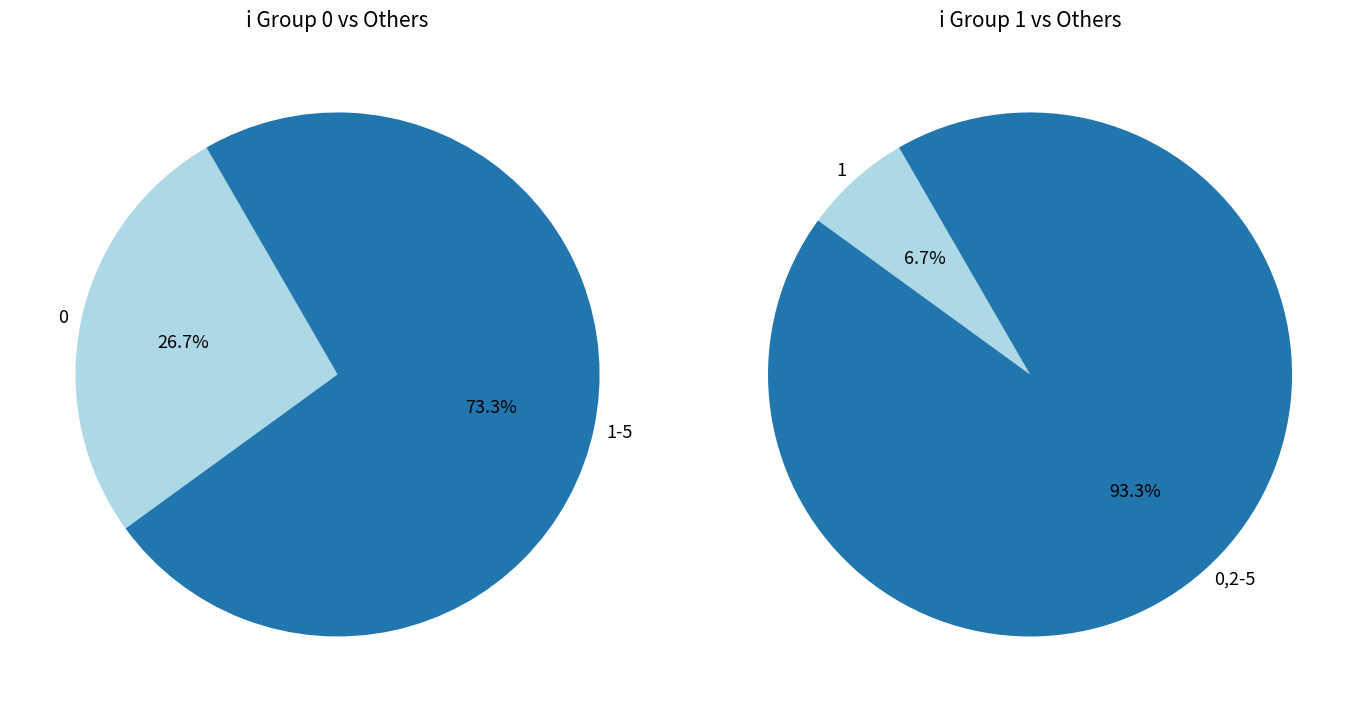

Is there a majority slice in this chart?

Yes